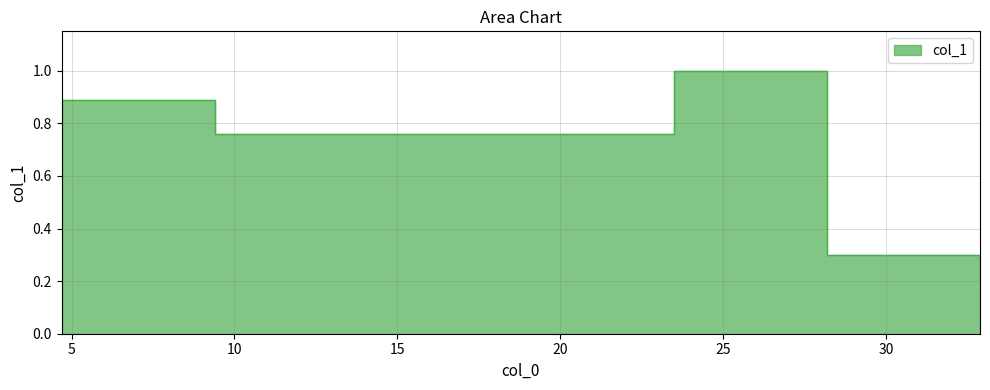

Rank the categories by value from lowest to highest.

32.883, 28.183, 9.395, 4.697, 23.487000000000002